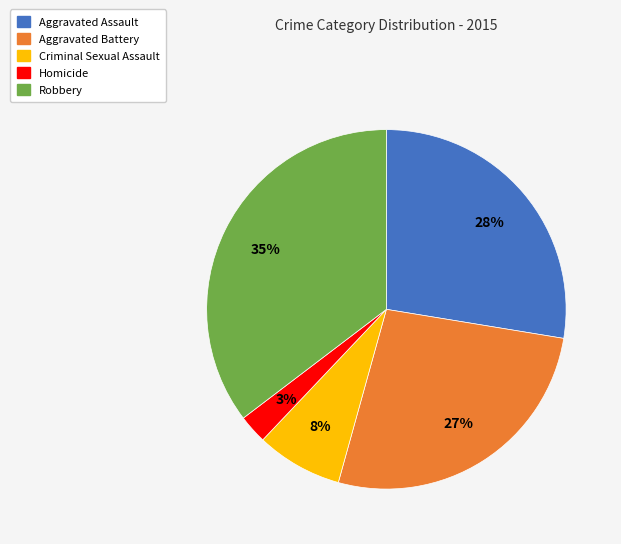

Do Aggravated Battery and Aggravated Assault together represent more than half of the pie?

Yes